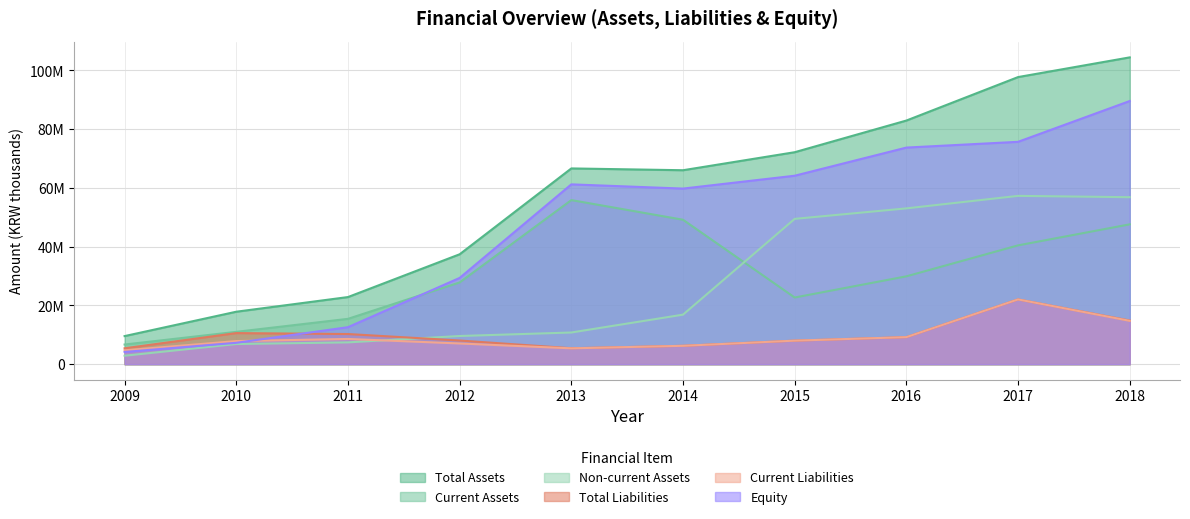

True or false: Total Assets and Current Liabilities intersect in this chart.

False